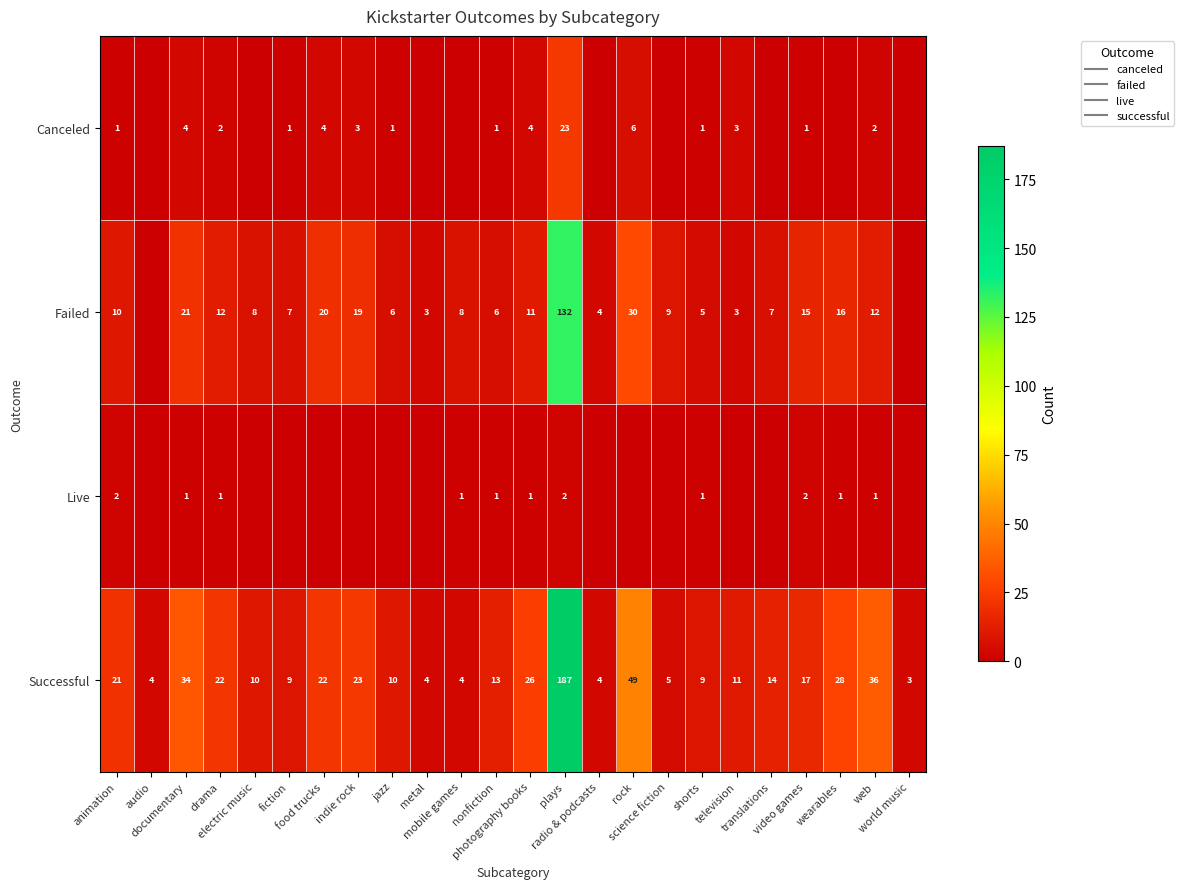

What value does the Failed series have at fiction?

7